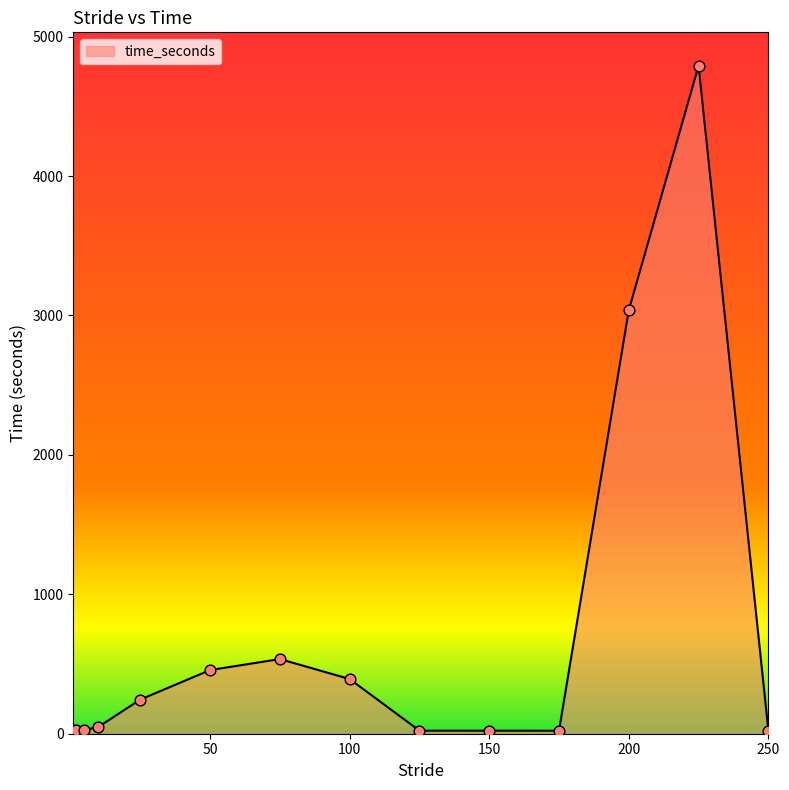

What is the maximum value shown in the chart?

4791.4